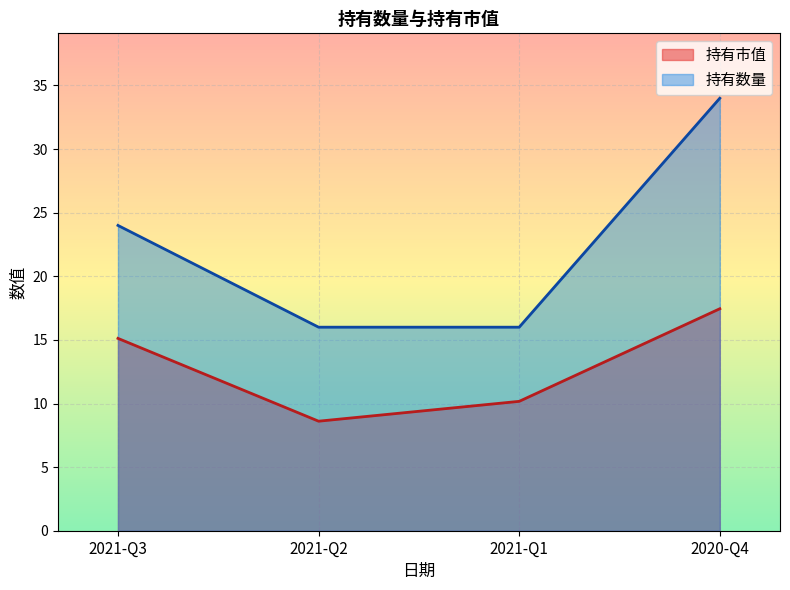

Which series has the widest spread of values?

持有数量